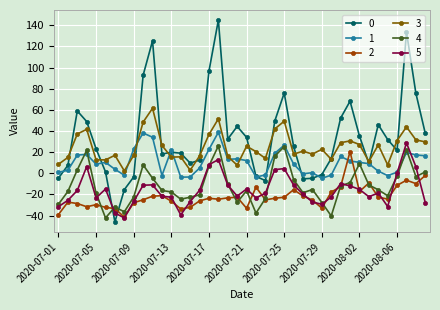

True or false: 0 has more than 1 interior local peaks.

True